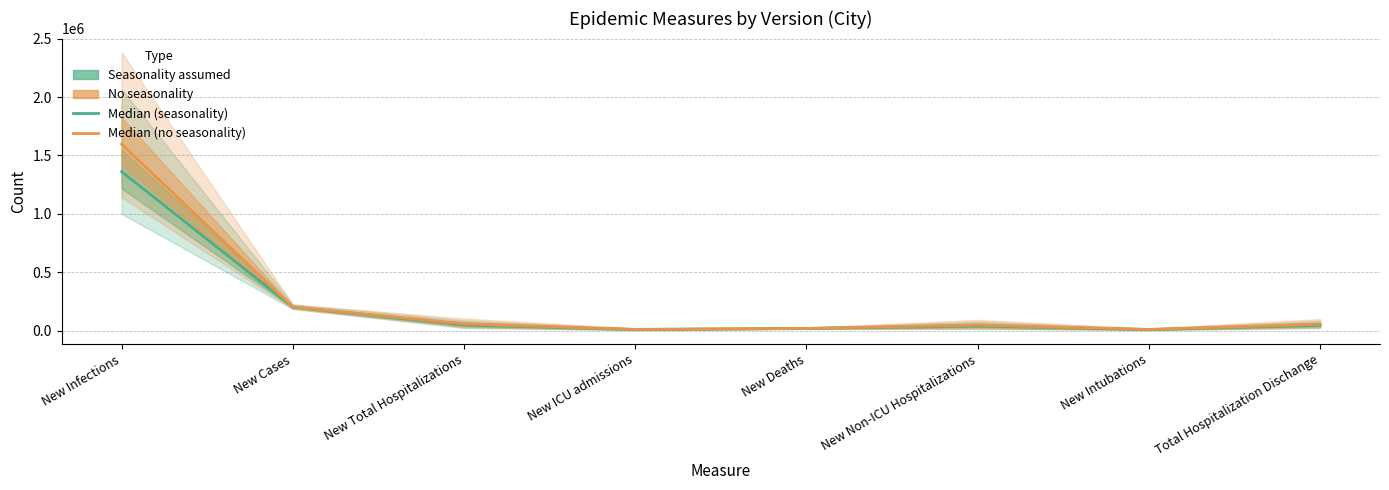

The No seasonality (median) series shows 286214 at New Cases. True or false?

False